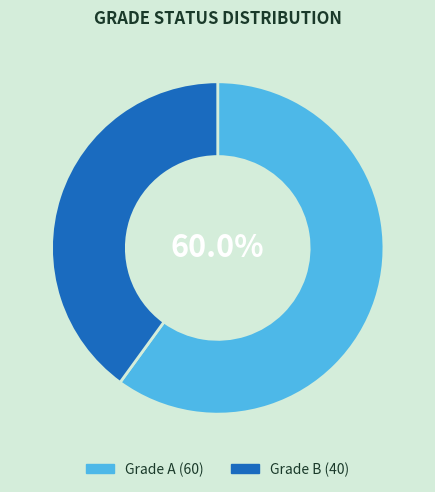

Is there a majority slice in this chart?

Yes